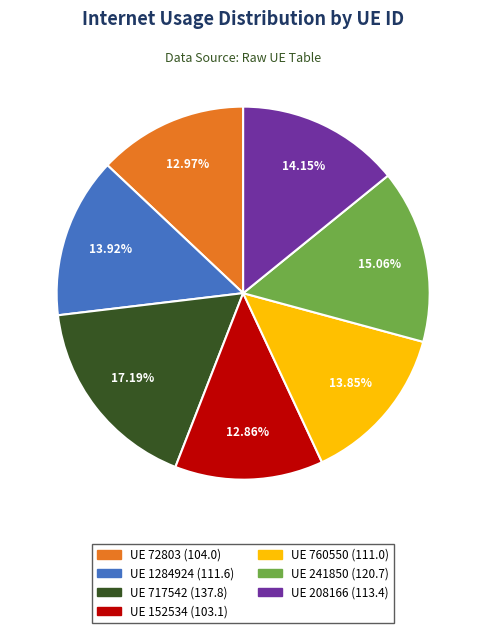

Does any single category account for the majority?

No